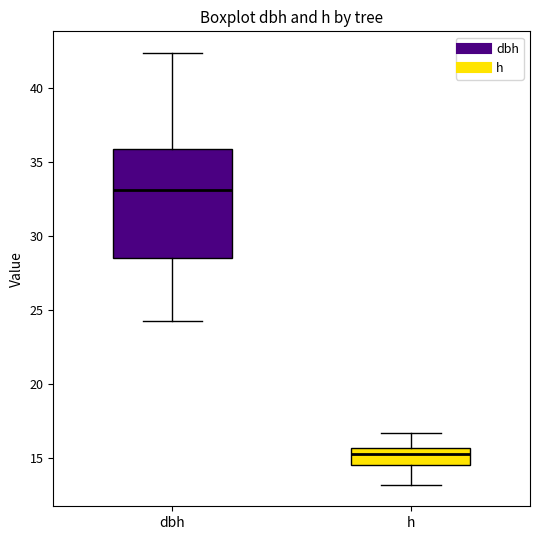

Which box has the highest median line?

dbh